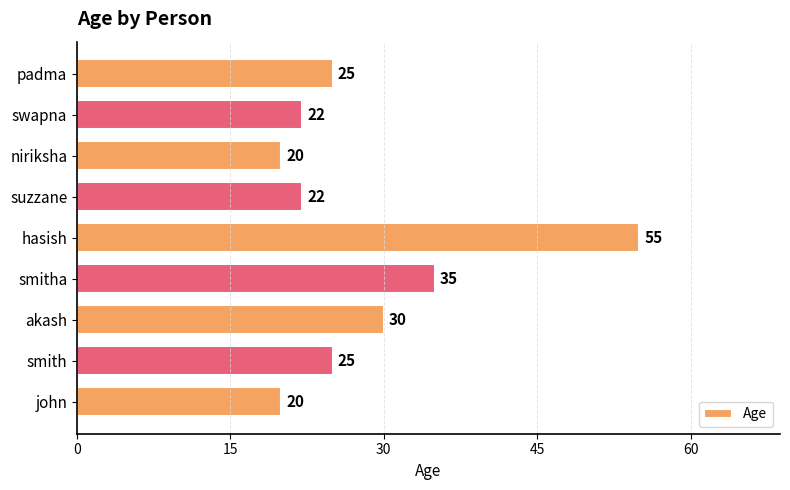

Reading bottom to top, transcribe all the data shown in this chart.

20	25	30	35	55	22	20	22	25